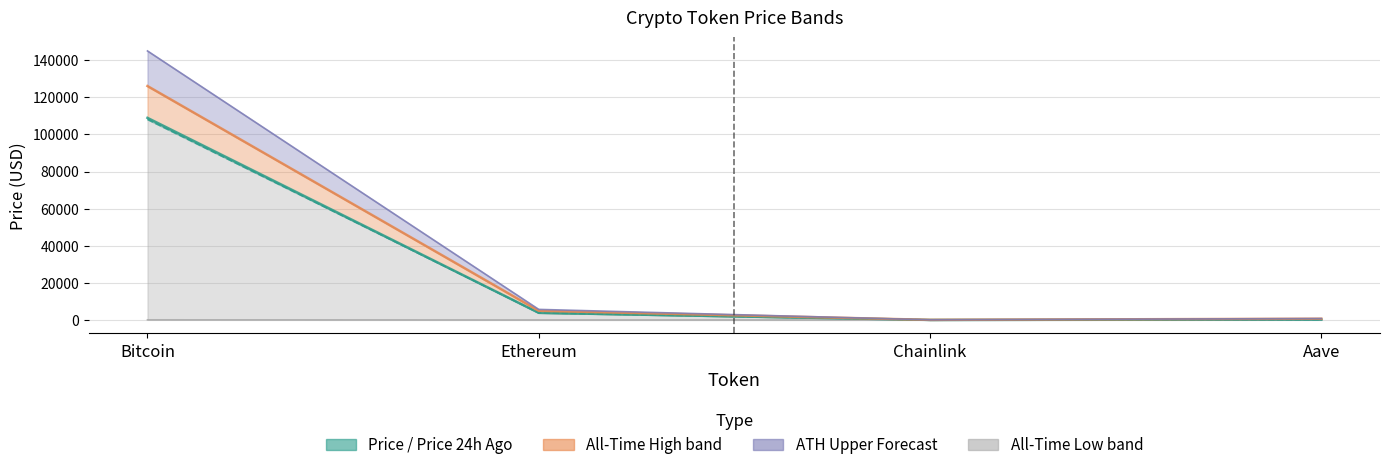

How many interior local valleys does the allTimeLow series have?

1